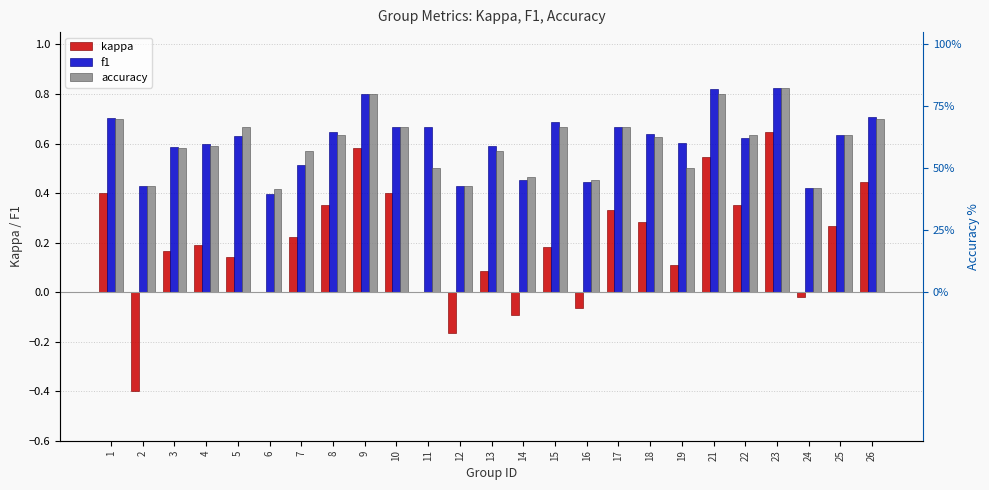

Reading left to right, what are all the values shown in this chart?

kappa: 1=0.4	2=-0.4	3=0.2	4=0.2	5=0.1	6=0.0	7=0.2	8=0.4	9=0.6	10=0.4	11=0.0	12=-0.2	13=0.1	14=-0.1	15=0.2	16=-0.1	17=0.3	18=0.3	19=0.1	21=0.5	22=0.4	23=0.6	24=-0.0	25=0.3	26=0.4
f1: 1=0.7	2=0.4	3=0.6	4=0.6	5=0.6	6=0.4	7=0.5	8=0.6	9=0.8	10=0.7	11=0.7	12=0.4	13=0.6	14=0.5	15=0.7	16=0.4	17=0.7	18=0.6	19=0.6	21=0.8	22=0.6	23=0.8	24=0.4	25=0.6	26=0.7
accuracy: 1=0.7	2=0.4	3=0.6	4=0.6	5=0.7	6=0.4	7=0.6	8=0.6	9=0.8	10=0.7	11=0.5	12=0.4	13=0.6	14=0.5	15=0.7	16=0.5	17=0.7	18=0.6	19=0.5	21=0.8	22=0.6	23=0.8	24=0.4	25=0.6	26=0.7